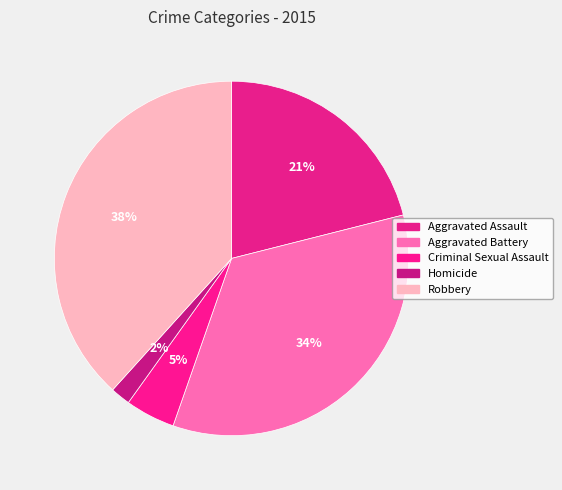

Between Aggravated Assault and Aggravated Battery, which is larger?

Aggravated Battery